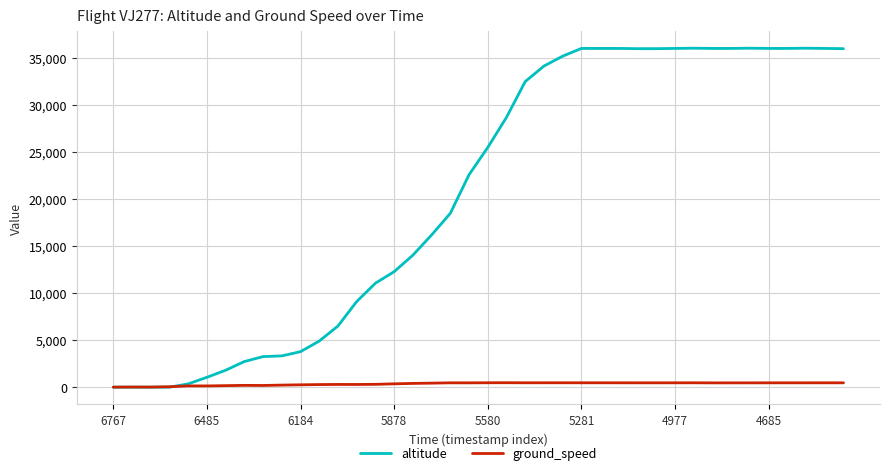

List the series in order of their overall mean, highest first.

altitude, ground_speed